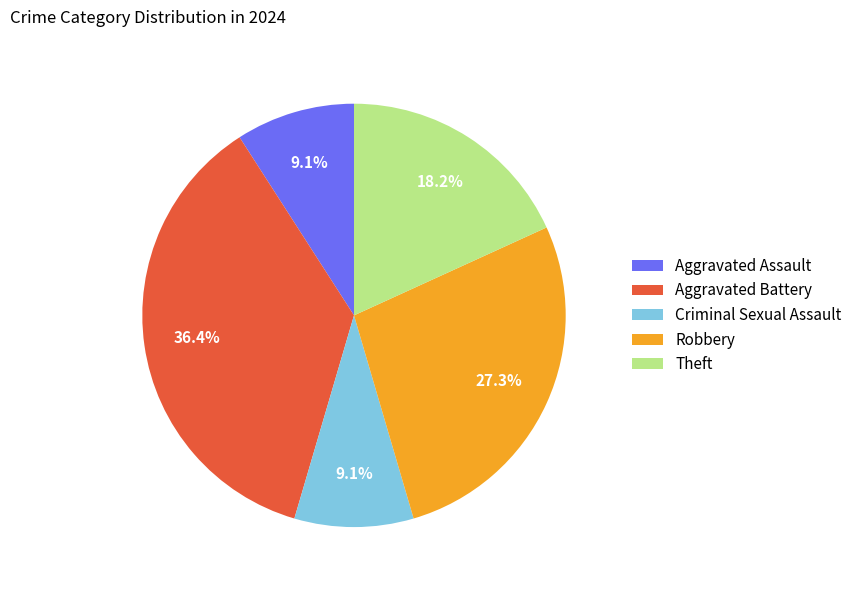

Which category has the biggest portion of the pie?

Aggravated Battery